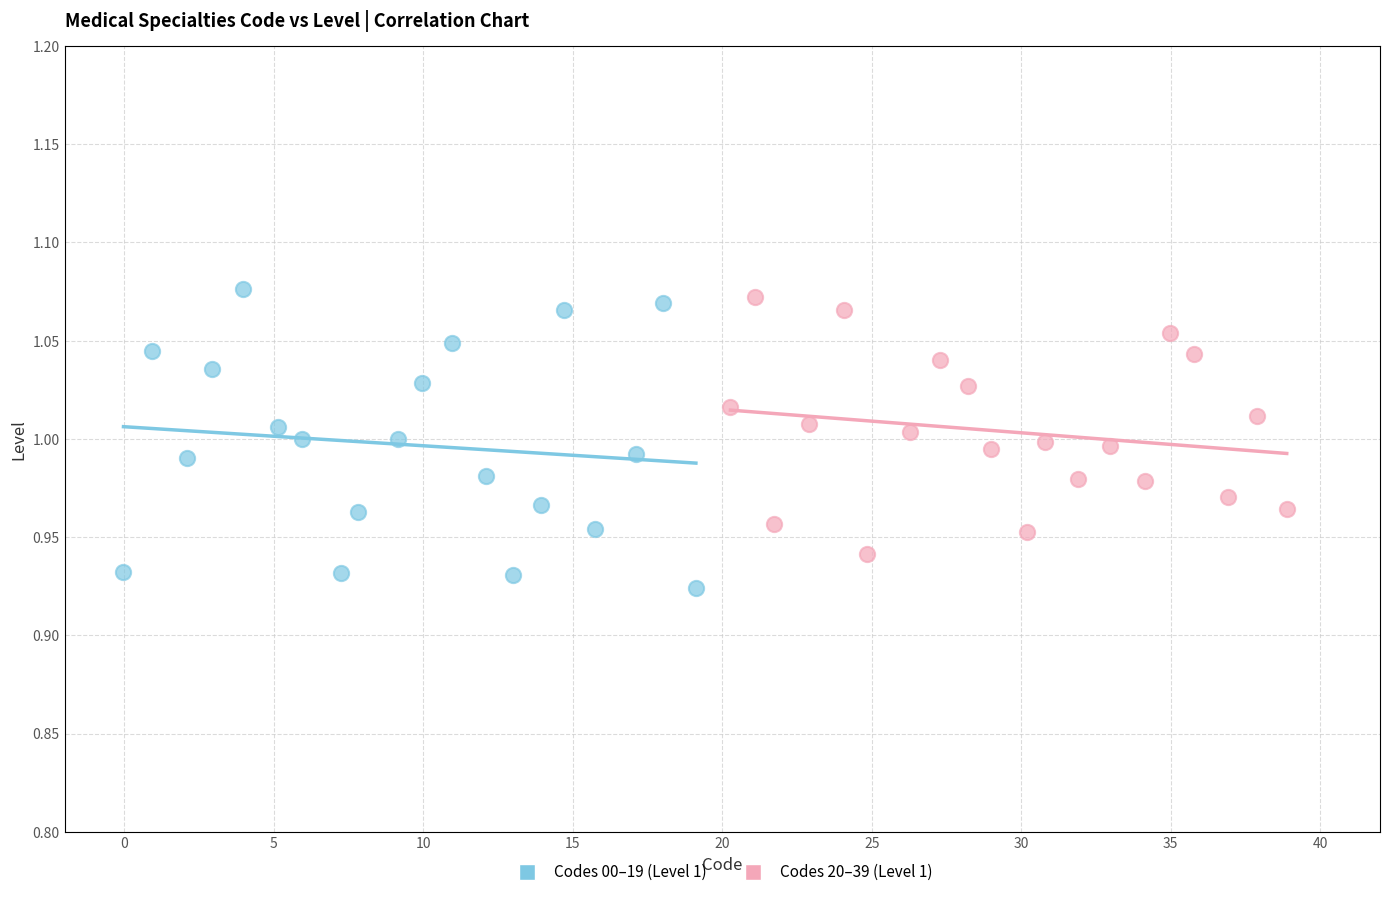

Which series has the widest spread of Y values?

Codes 00–19 (Level 1)